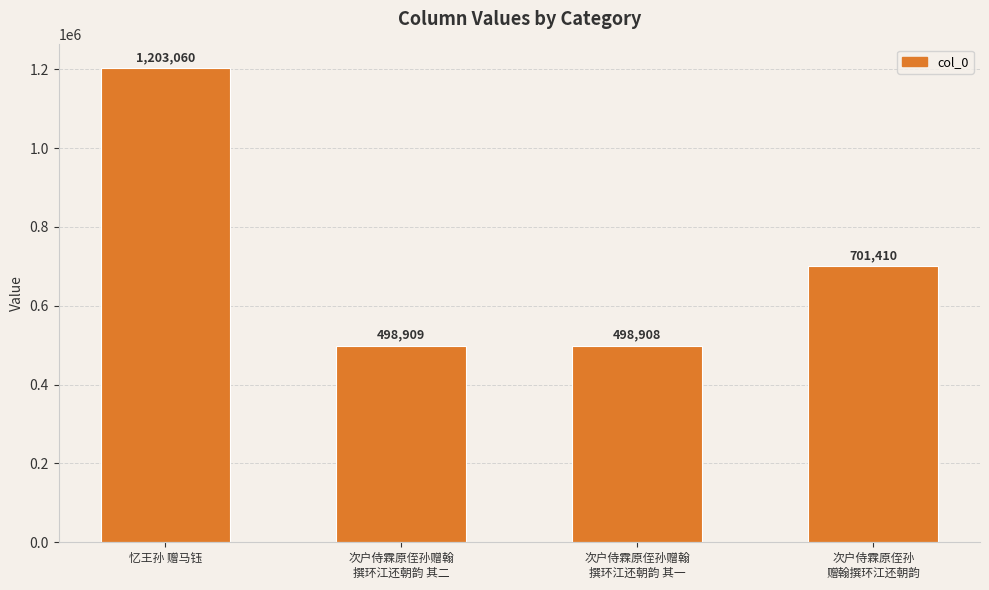

What is the change in value from 次户侍霖原侄孙赠翰
撰环江还朝韵 其二 to 次户侍霖原侄孙赠翰
撰环江还朝韵 其一?

-1